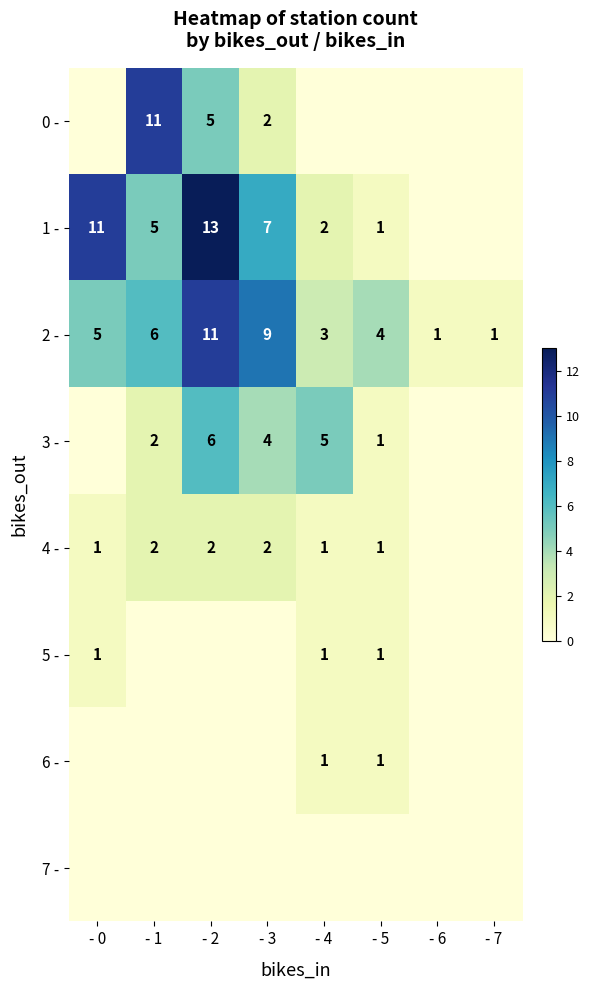

Which category has the highest value in the 2 - series?

- 2